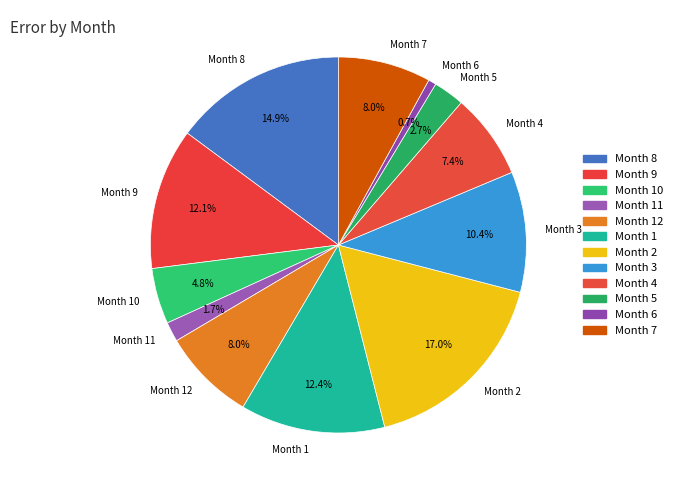

How many slices are in this pie chart?

12